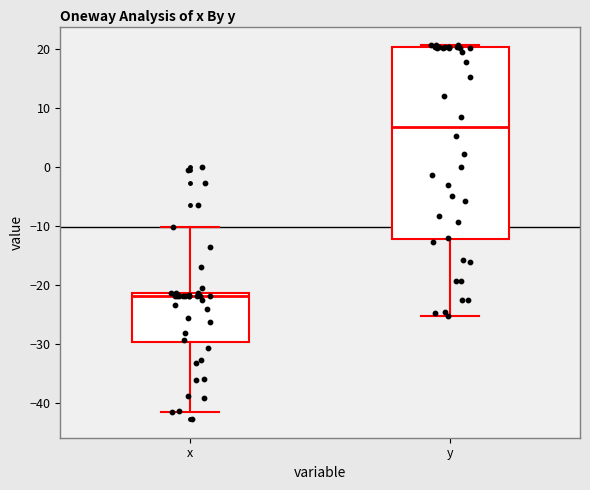

Comparing the boxes themselves (not the whiskers), which one is the tallest?

y